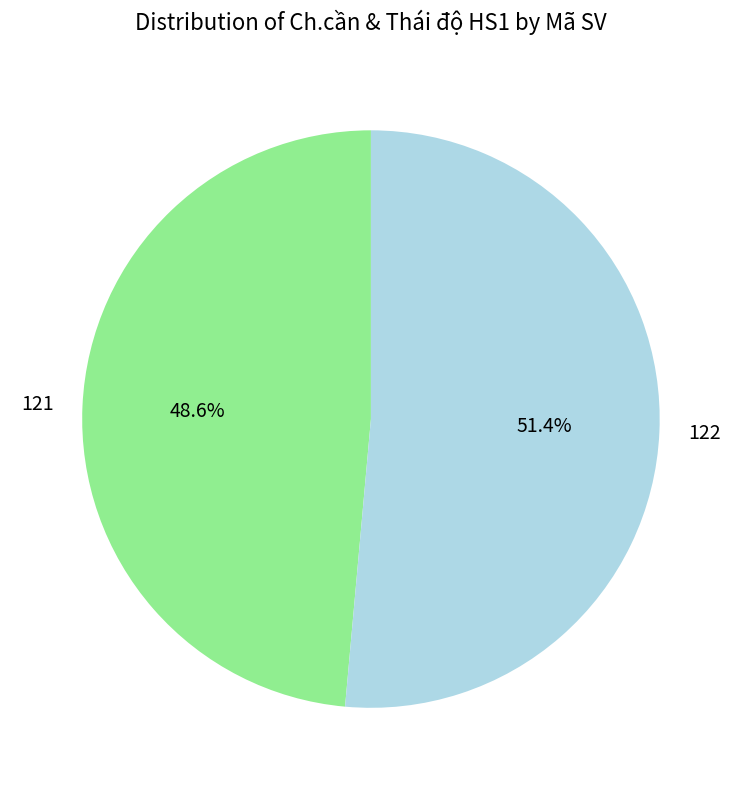

To the nearest percent, what is the average slice percentage?

50%